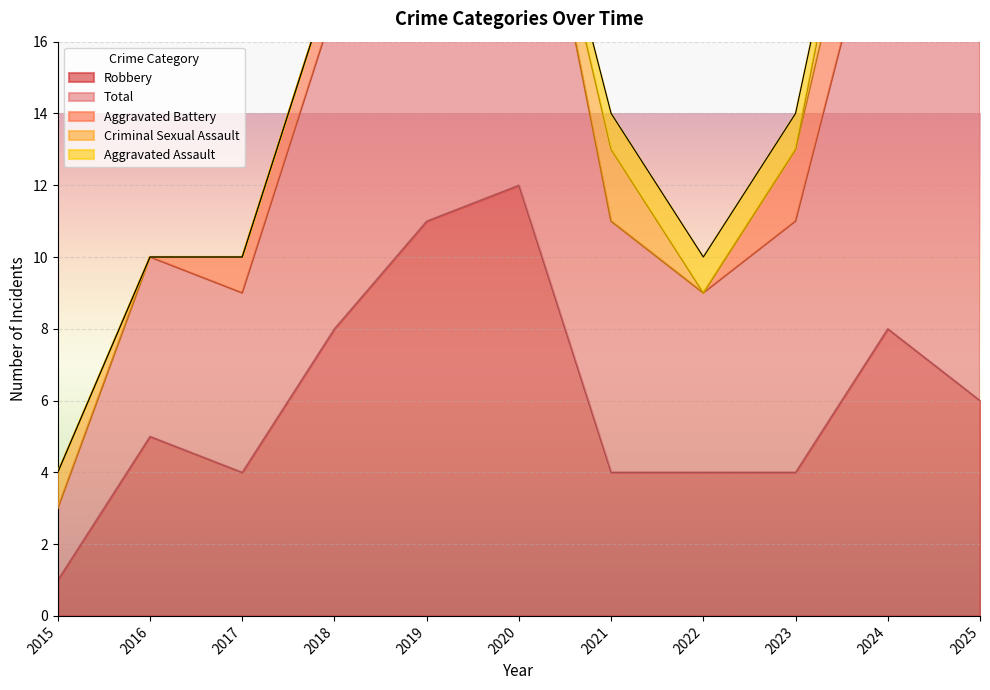

The value of Robbery at 2022 is 4. True or false?

True